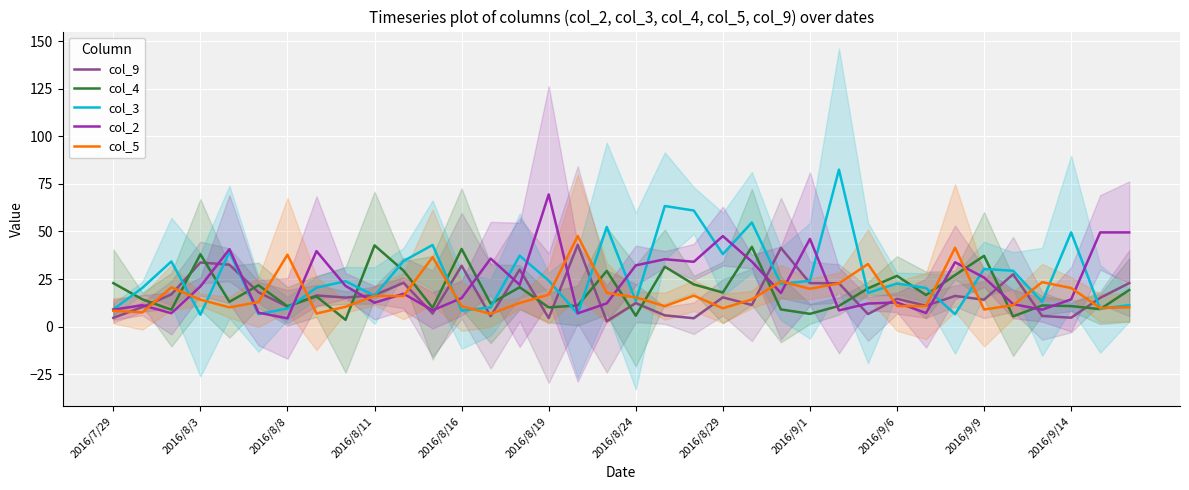

What is the total value across all series at 17?

114.5